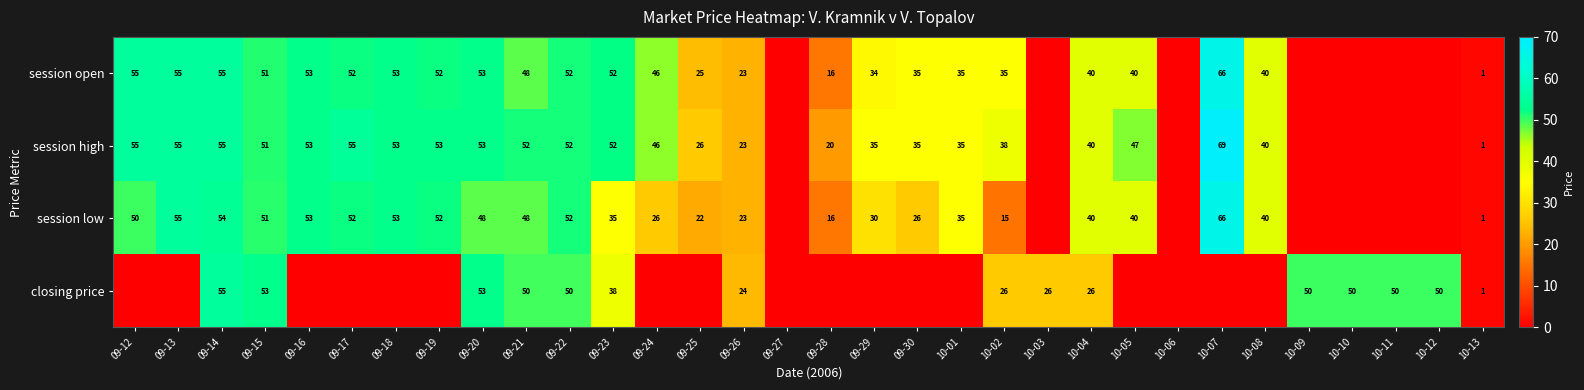

Is the value of session low at 09-19 greater than the value of session open at 09-25?

Yes